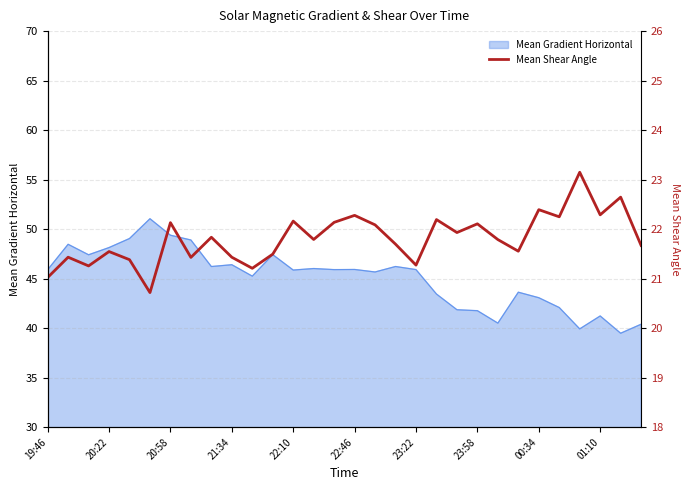

Reading left to right, extract all data points from this chart.

21.0	21.4	21.3	21.5	21.4	20.7	22.1	21.4	21.8	21.4	21.2	21.5	22.2	21.8	22.1	22.3	22.1	21.7	21.3	22.2	21.9	22.1	21.8	21.6	22.4	22.2	23.1	22.3	22.6	21.7